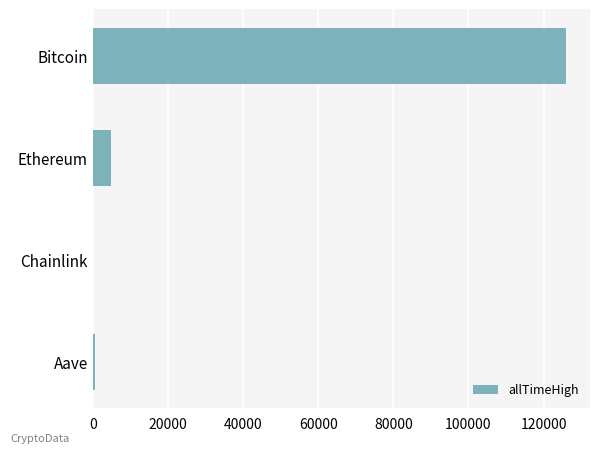

What is the sum of all values?

131740.4